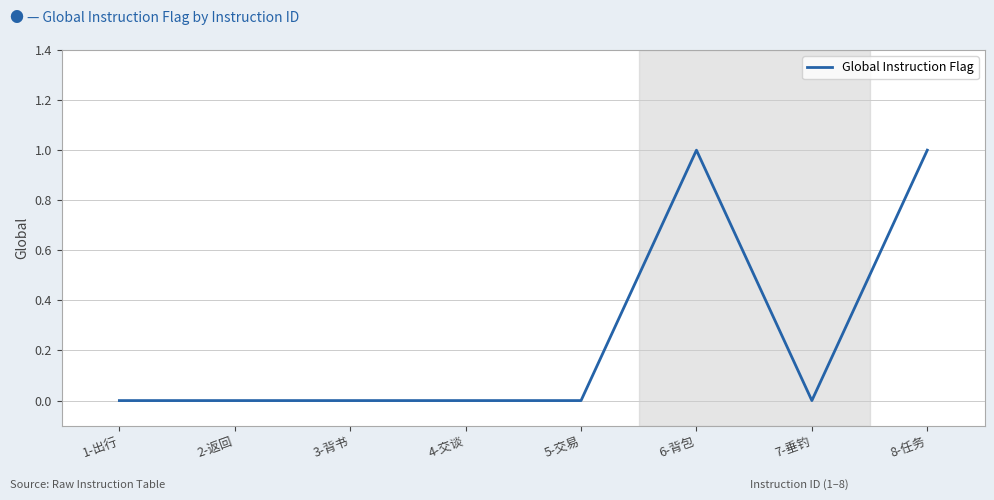

Does the chart display data point markers on the line(s)?

No